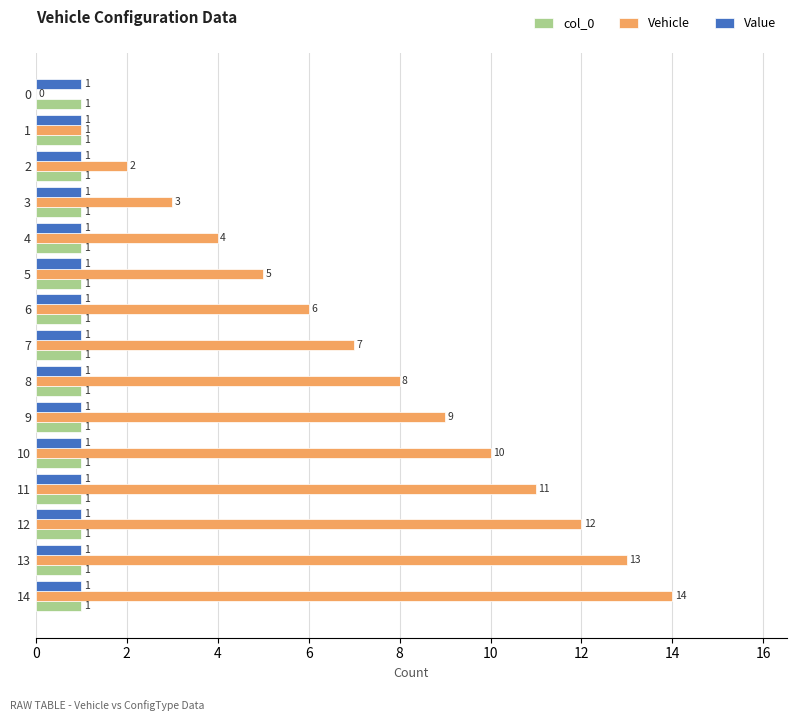

Is it true that Value equals 2 at 13?

False